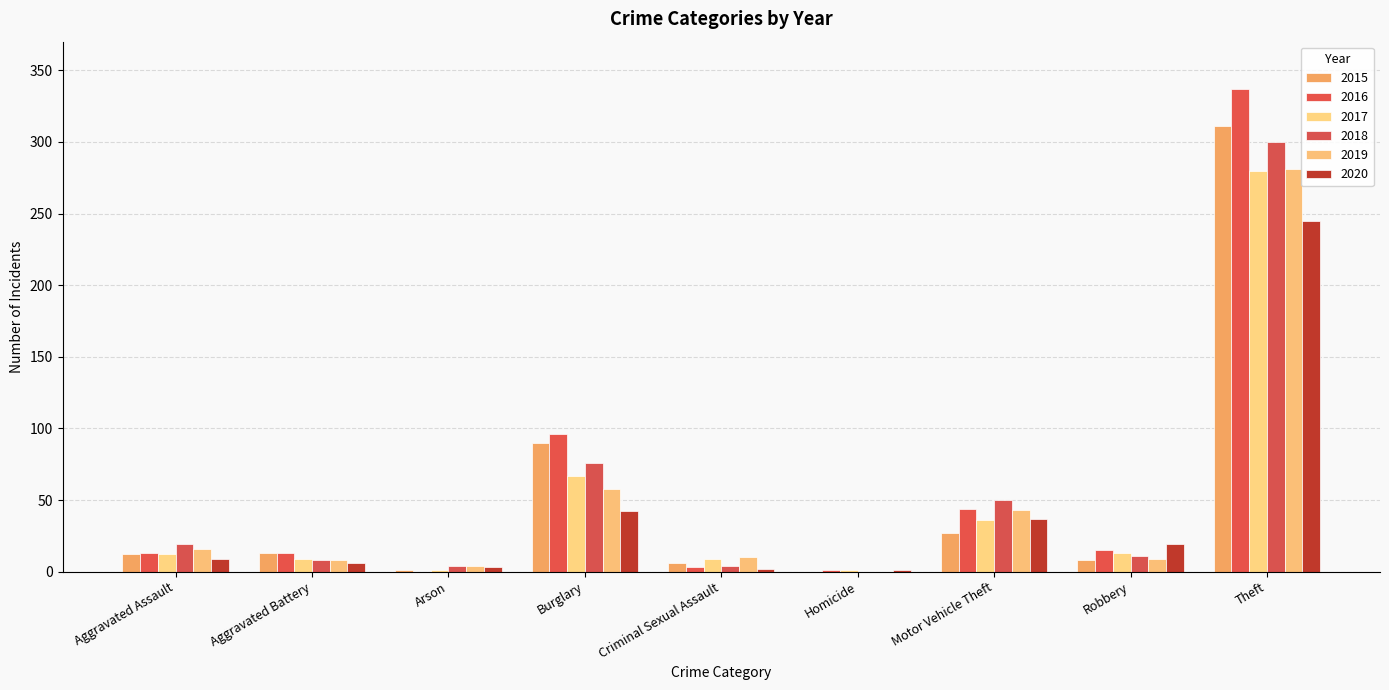

Rank the categories by 2019 value from lowest to highest.

Homicide, Arson, Aggravated Battery, Robbery, Criminal Sexual Assault, Aggravated Assault, Motor Vehicle Theft, Burglary, Theft